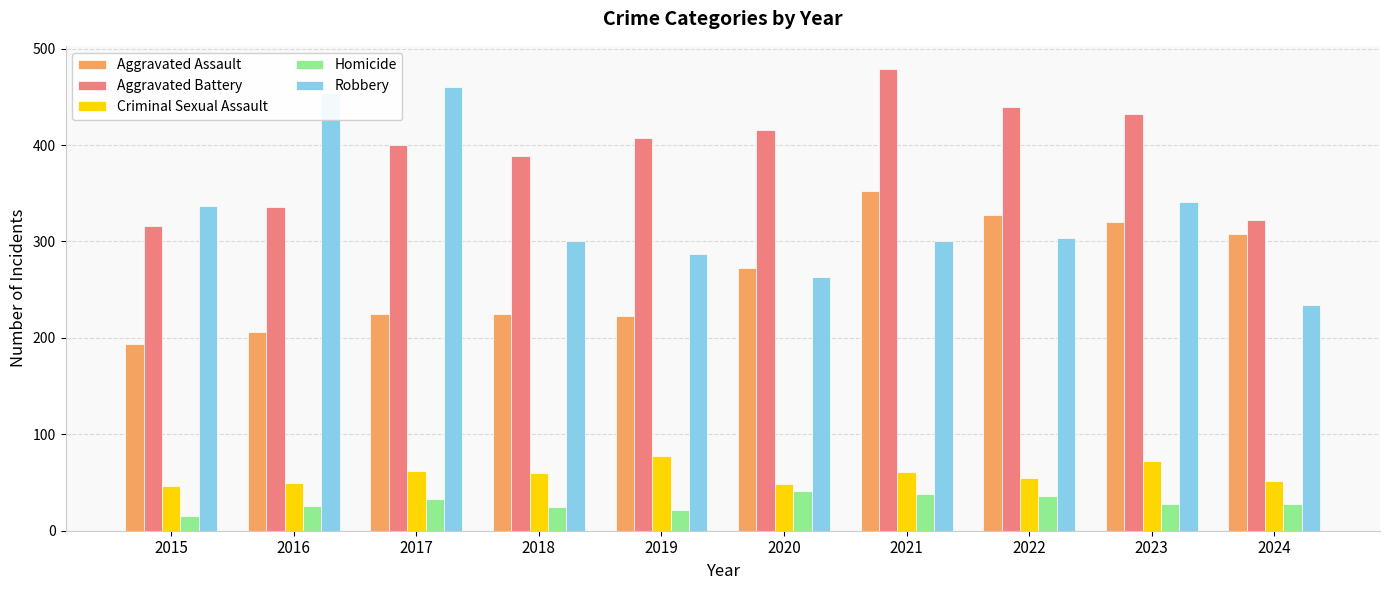

How many groups of bars are there?

10